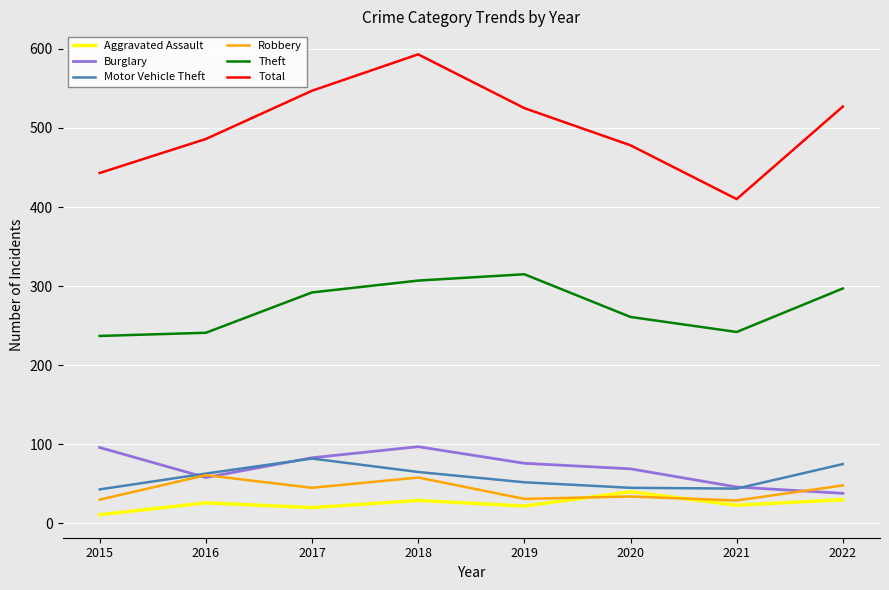

True or false: Burglary and Theft cross at least once.

False